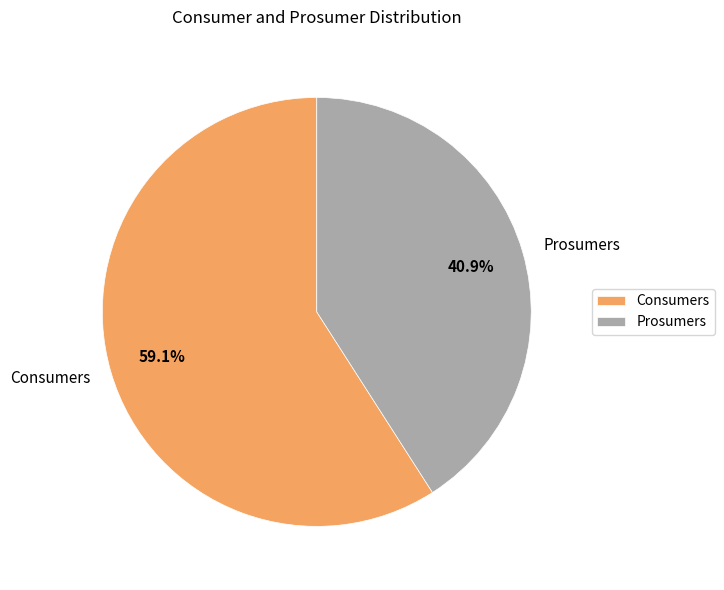

Approximately how many times larger is the value at Prosumers compared to Consumers?

0.7